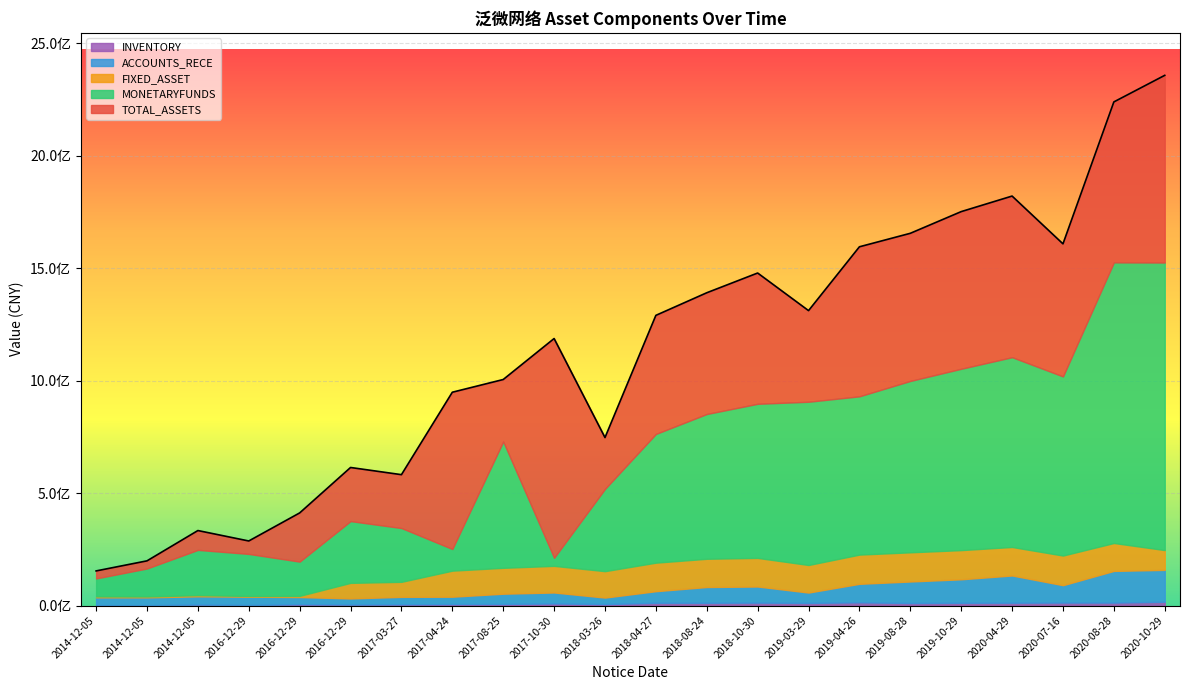

Is it true that TOTAL_ASSETS equals 287052712.0 at 2016-12-29?

True